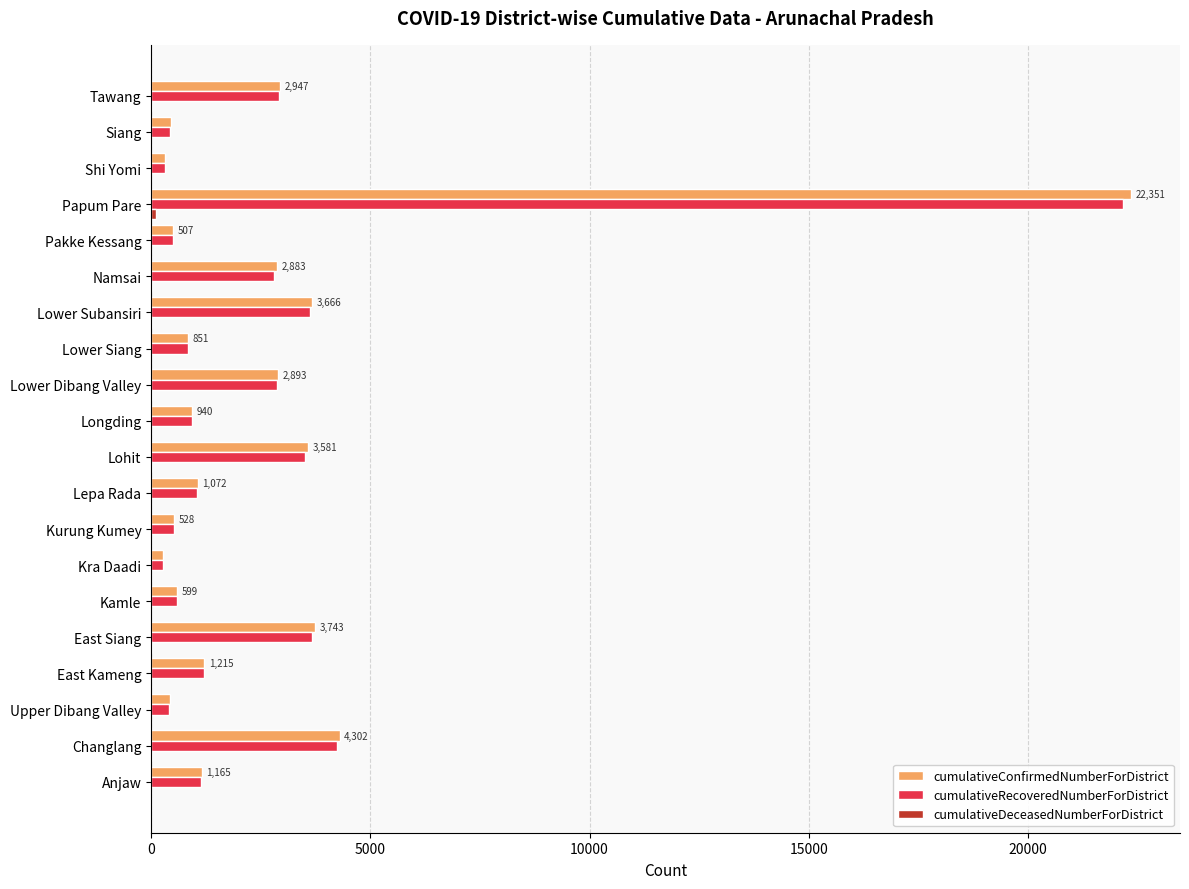

At which label is cumulativeRecoveredNumberForDistrict closest to 11218?

Changlang